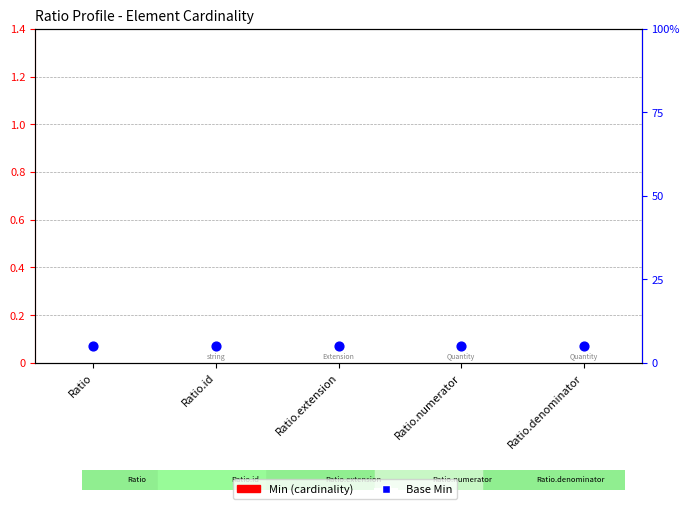

Which series contains the highest Y value?

Base Min